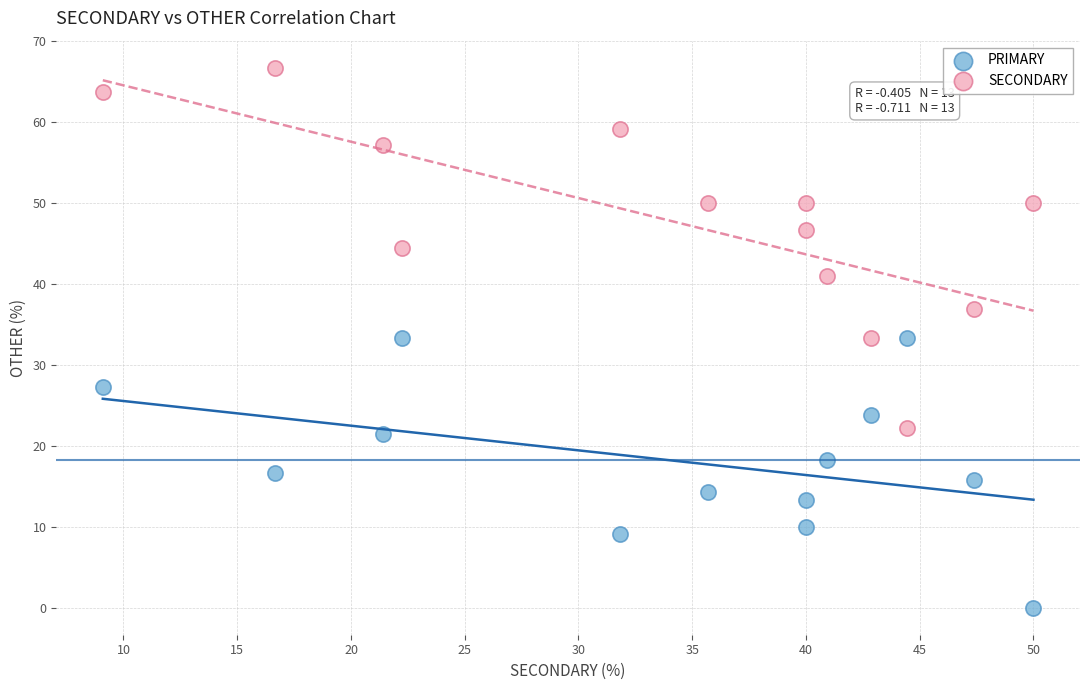

Which series reaches the maximum Y coordinate?

SECONDARY